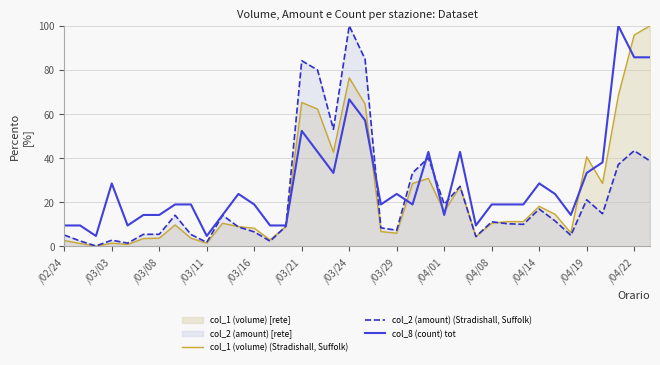

Rank the series by their maximum value, from highest to lowest.

col_1 (volume) (Stradishall, Suffolk), col_2 (amount) (Stradishall, Suffolk), col_8 (count) tot